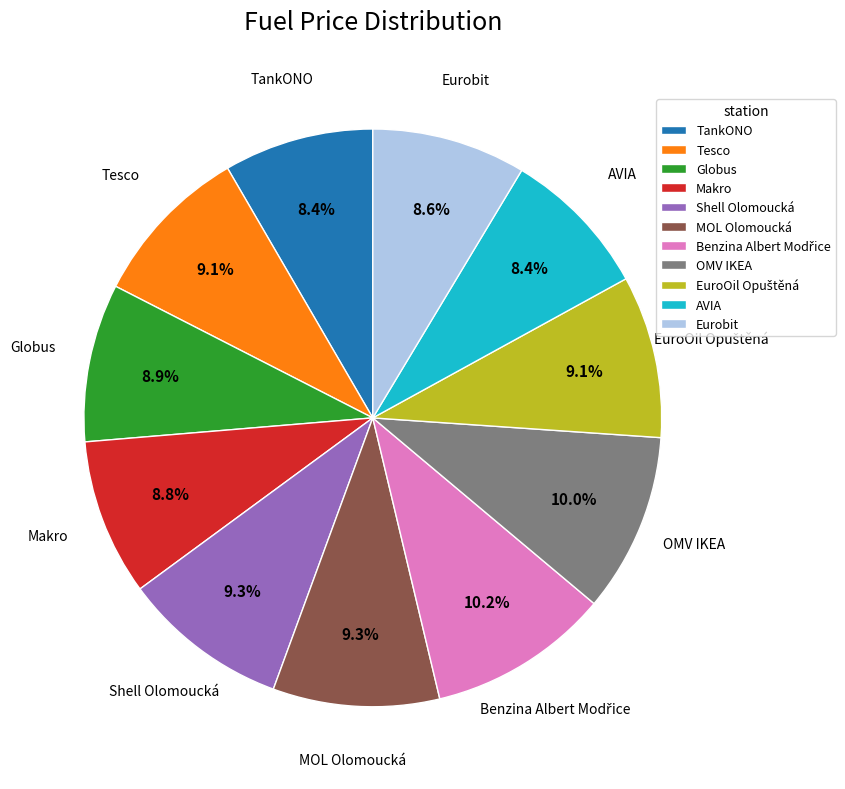

Approximately how many times larger is the value at Shell Olomoucká compared to Eurobit?

1.1